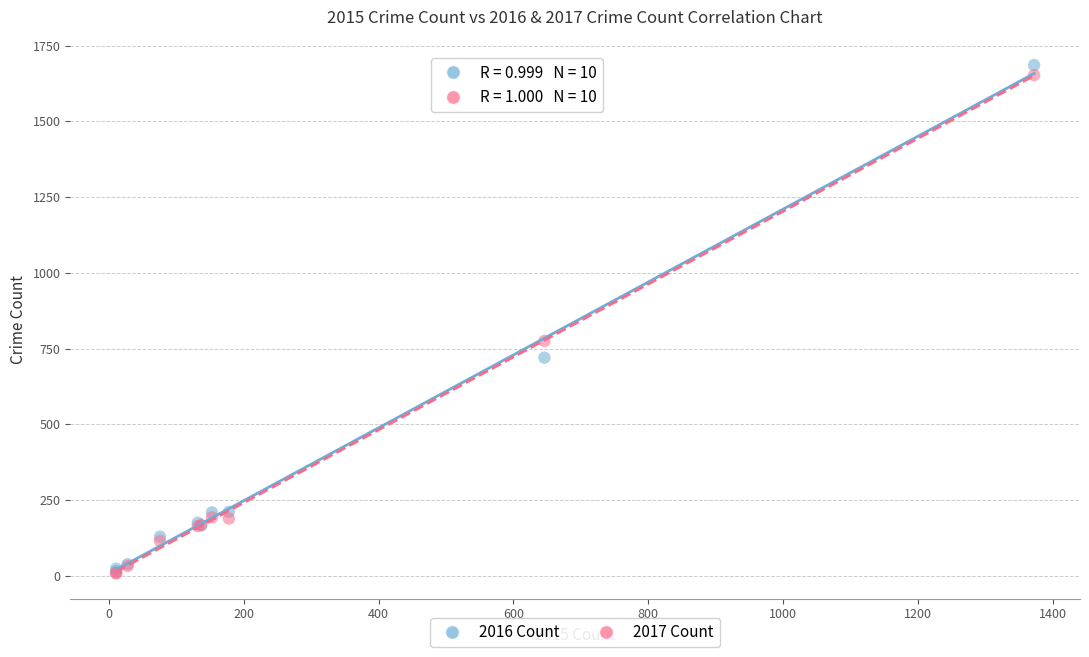

Across all series, what Y value is closest to 847?

775